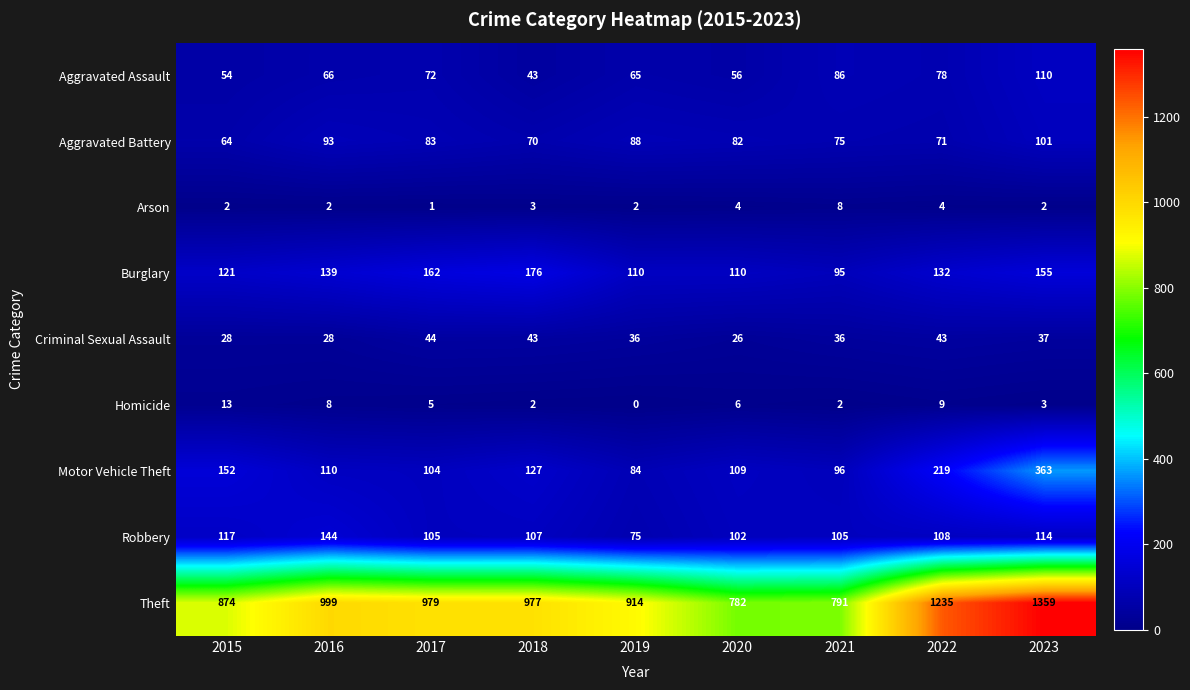

At 2021, list the series in order from largest to smallest.

Theft, Robbery, Motor Vehicle Theft, Burglary, Aggravated Assault, Aggravated Battery, Criminal Sexual Assault, Arson, Homicide